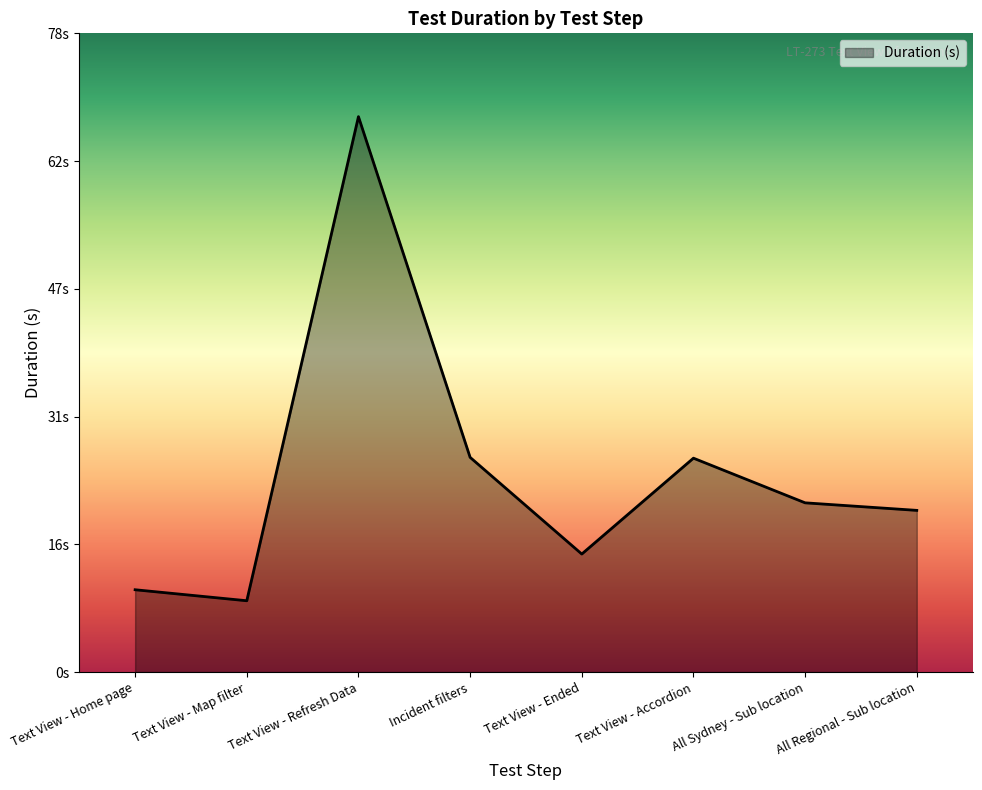

Where does the data first go above 20?

Text View - Refresh Data